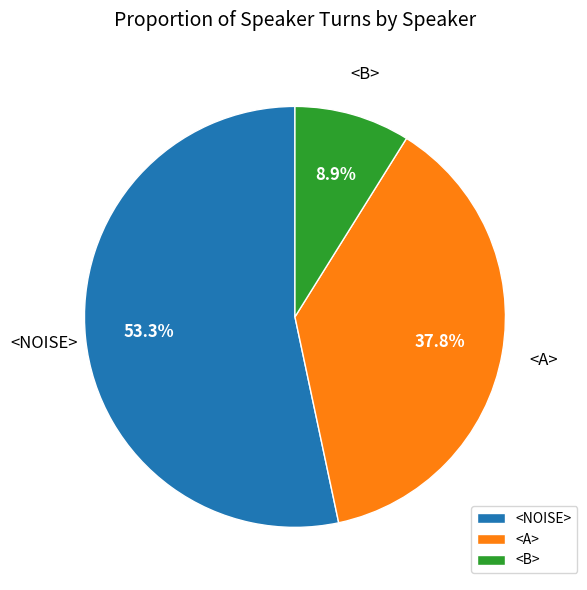

Which category has the smallest portion of the pie?

<B>